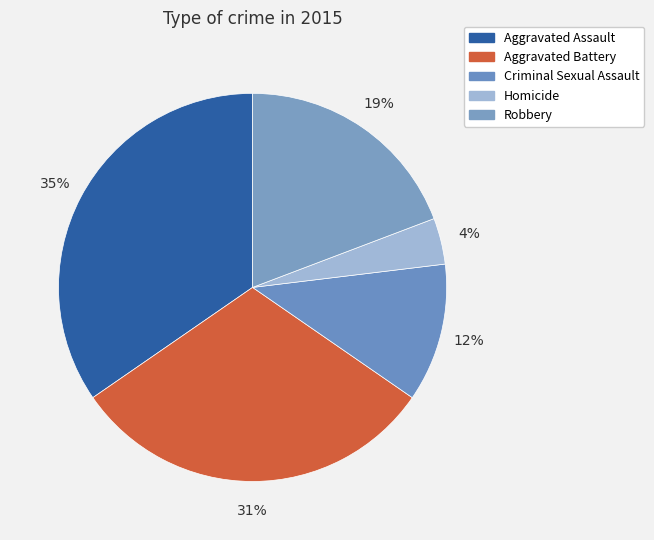

How many slices are in this pie chart?

5